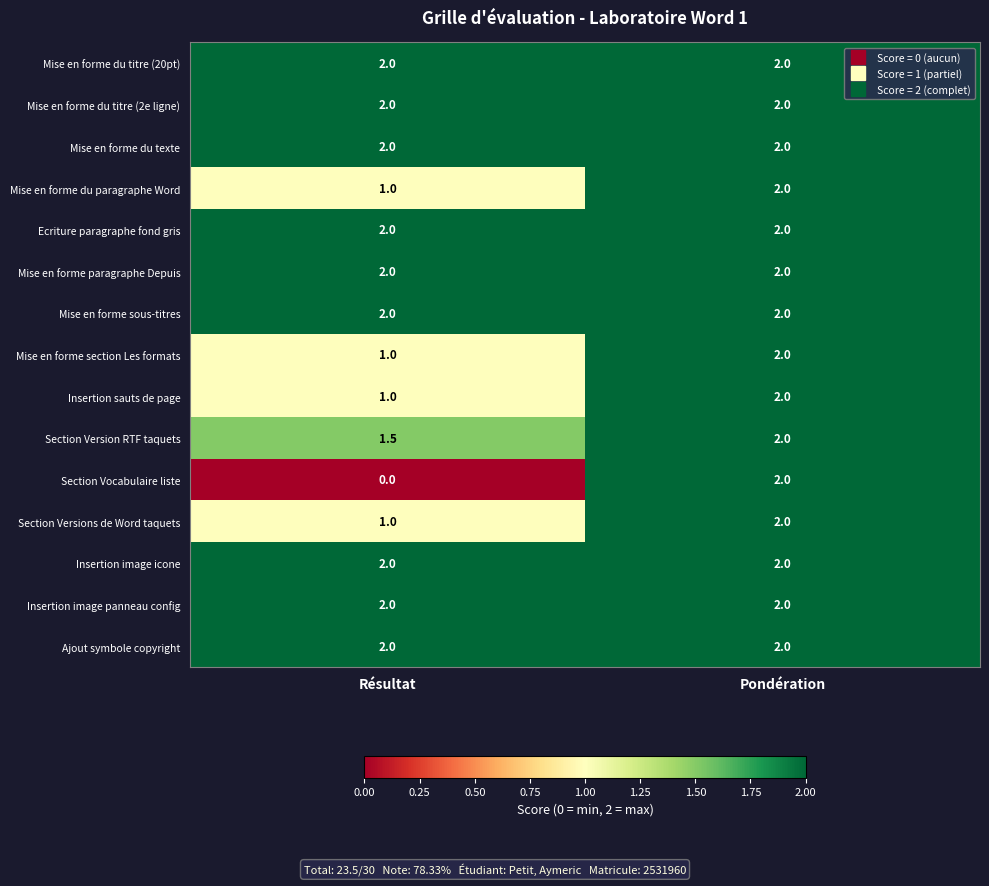

Is it true that Section Versions de Word taquets equals 2.0 at Pondération?

True